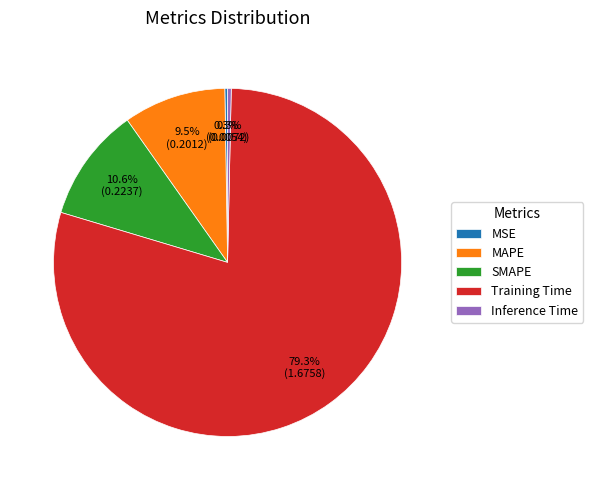

How much of the chart is everything except Training Time?

20.7%